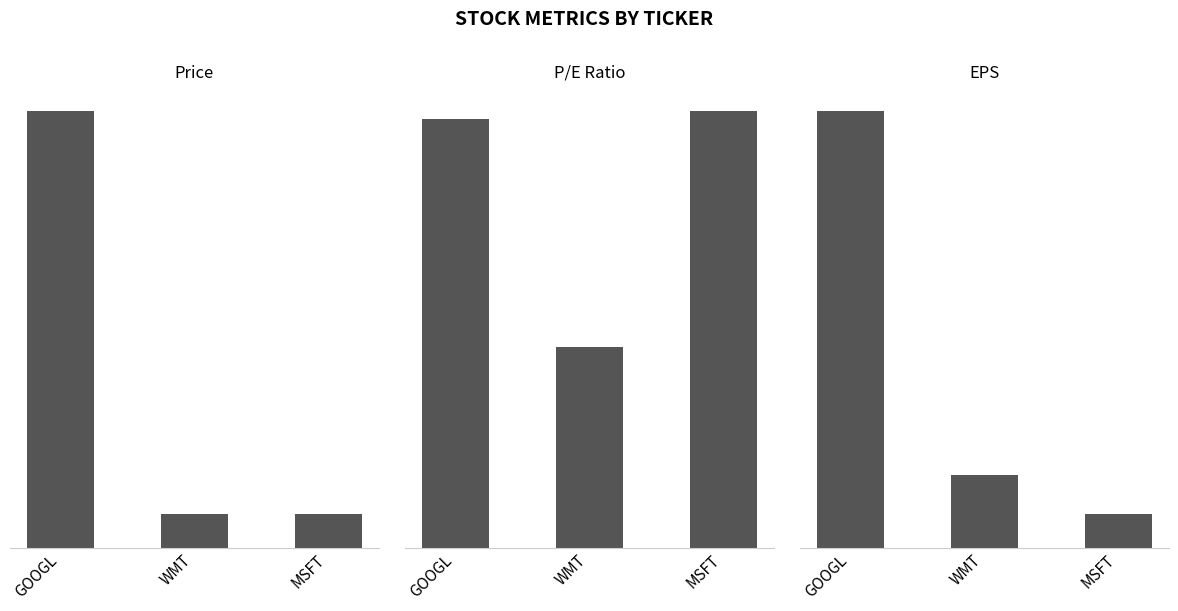

What is the maximum value for eps?

27.8